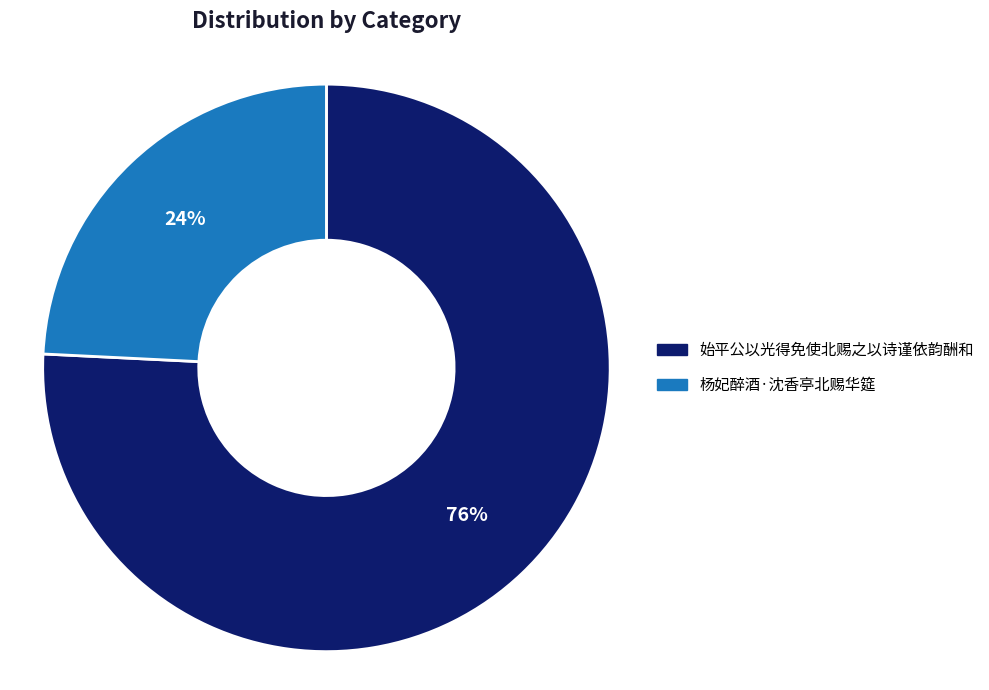

Is it true that 杨妃醉酒·沈香亭北赐华筵 is 34% of the pie?

False